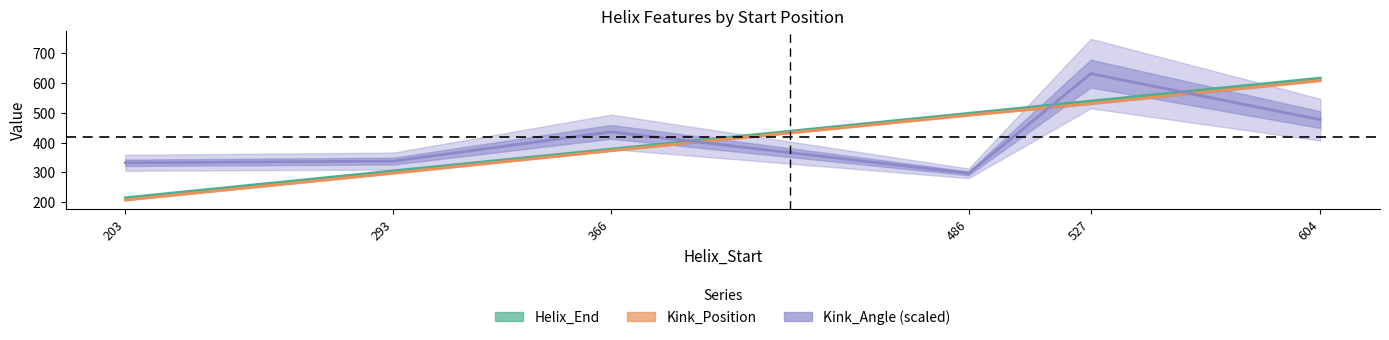

Which label corresponds to the largest value in the chart?

527